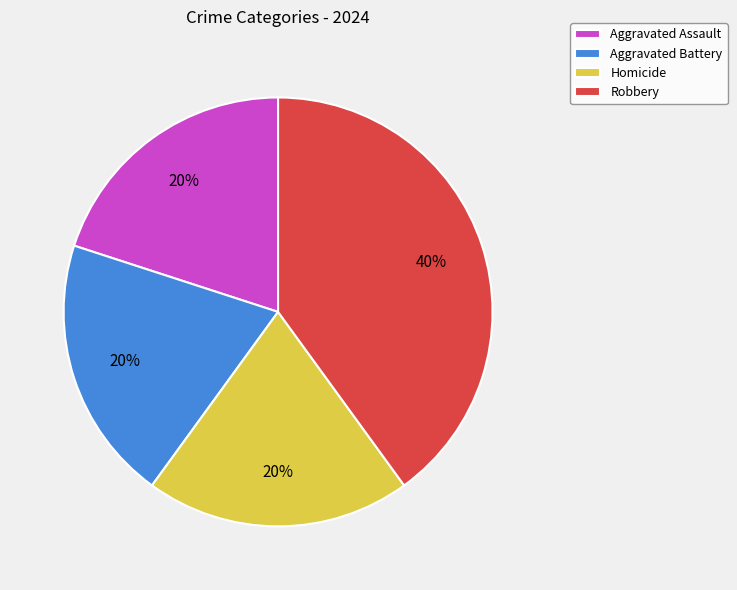

To the nearest percent, what percentage of the pie is Robbery?

40%